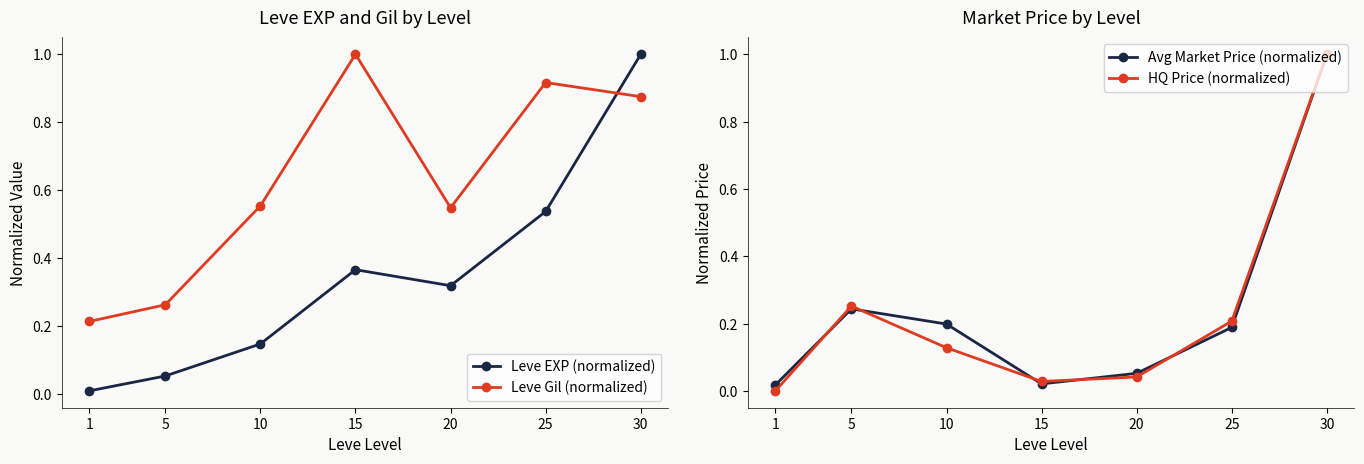

What is the sum of all Leve EXP (normalized) values?

2.4